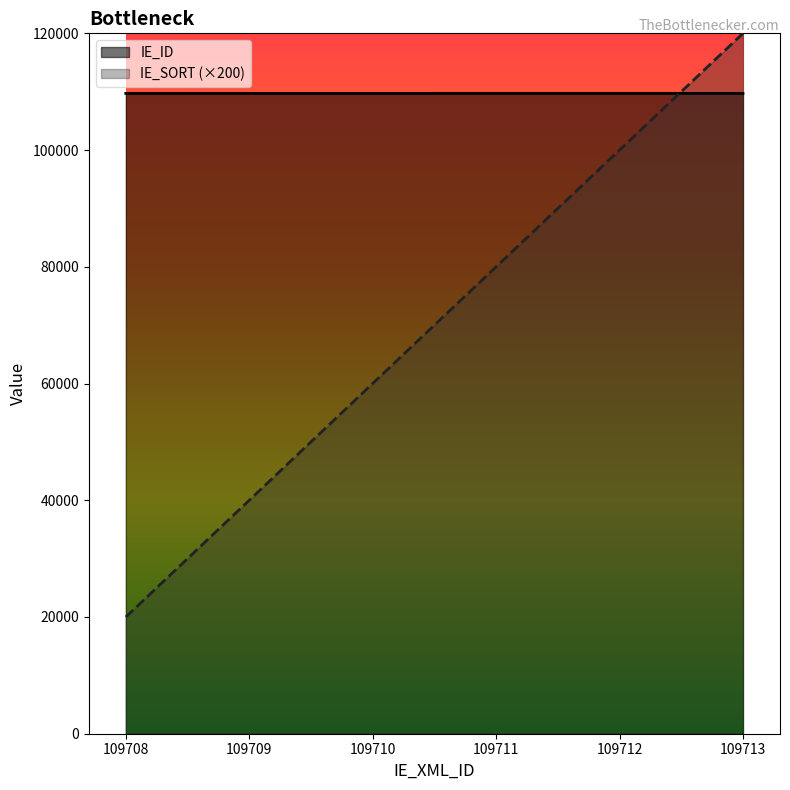

How many data points in IE_SORT are above 80000?

2